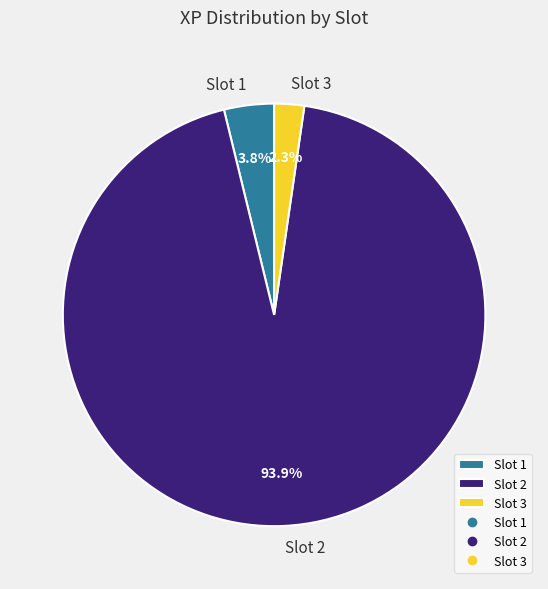

Does any single category account for the majority?

Yes